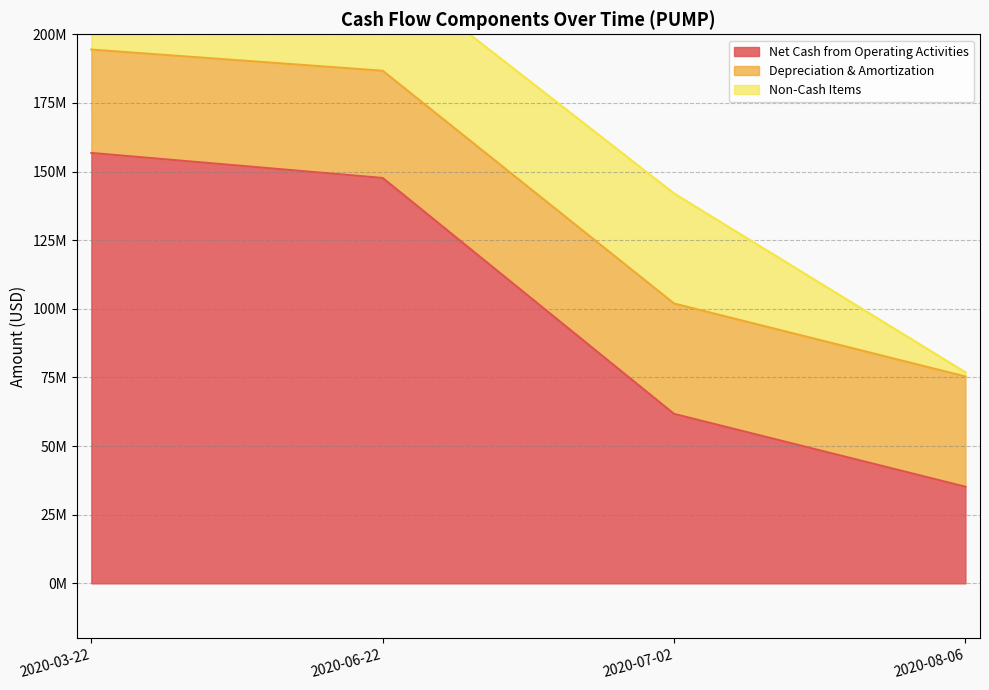

What is the difference between the highest and lowest values at 2020-07-02?

21631000